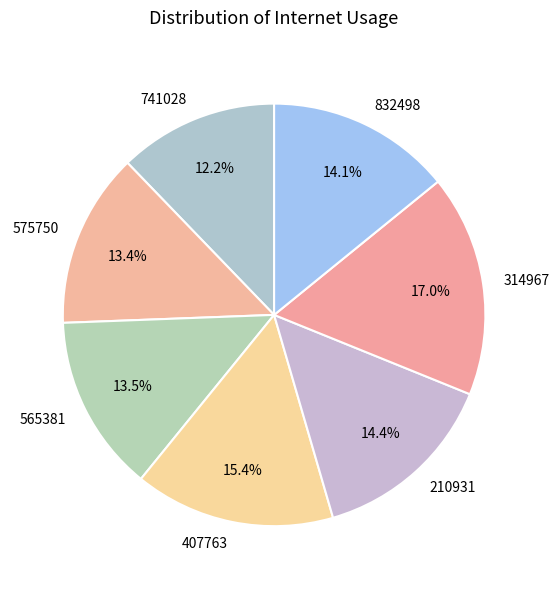

The 314967 slice represents 17% of the pie. True or false?

True